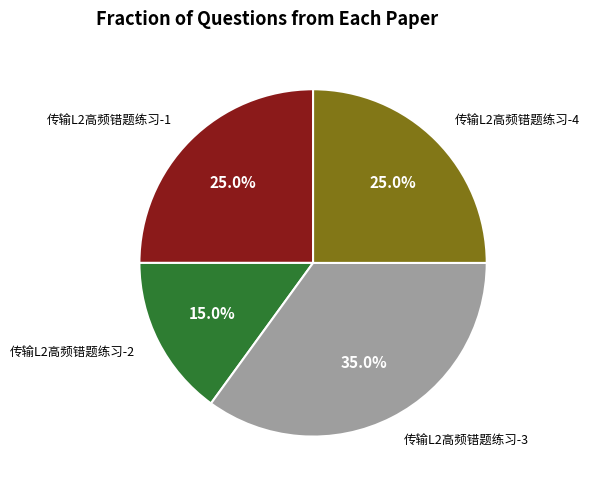

Is there a majority slice in this chart?

No